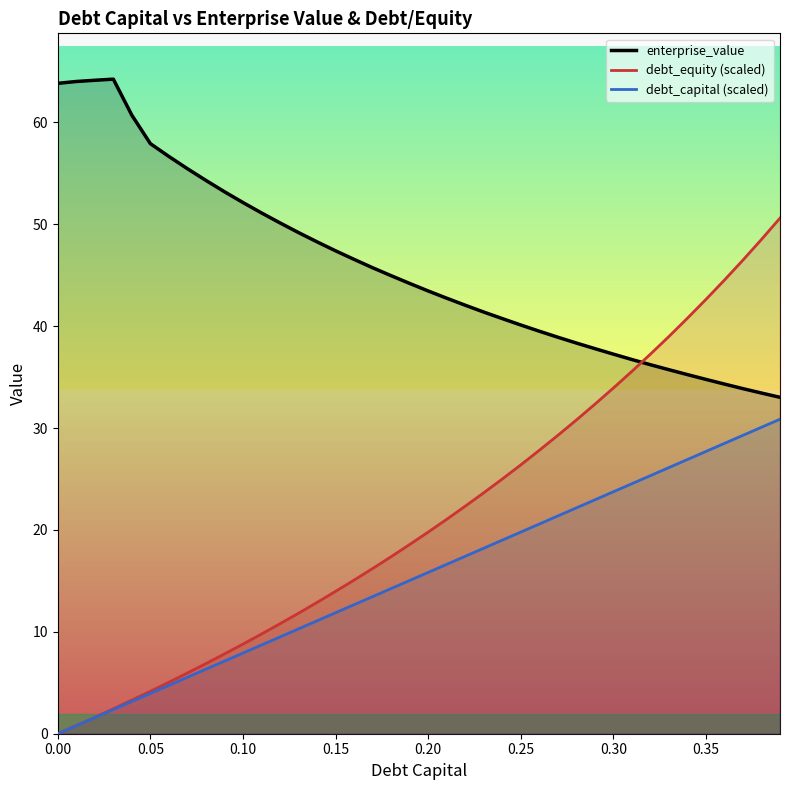

How many data points in debt_equity (scaled) are above 19?

20